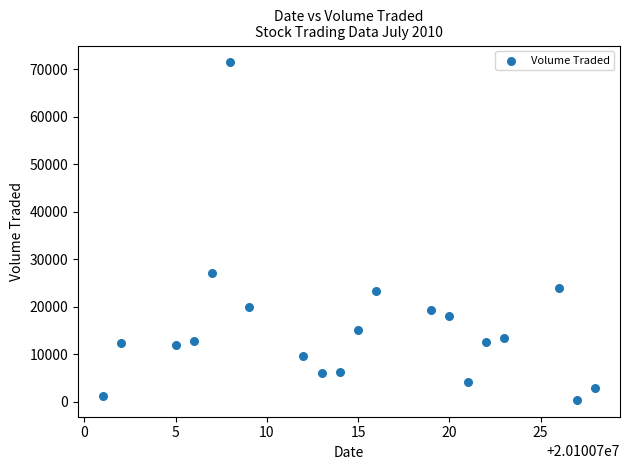

What Y value in the scatter plot is closest to 35900?

27000